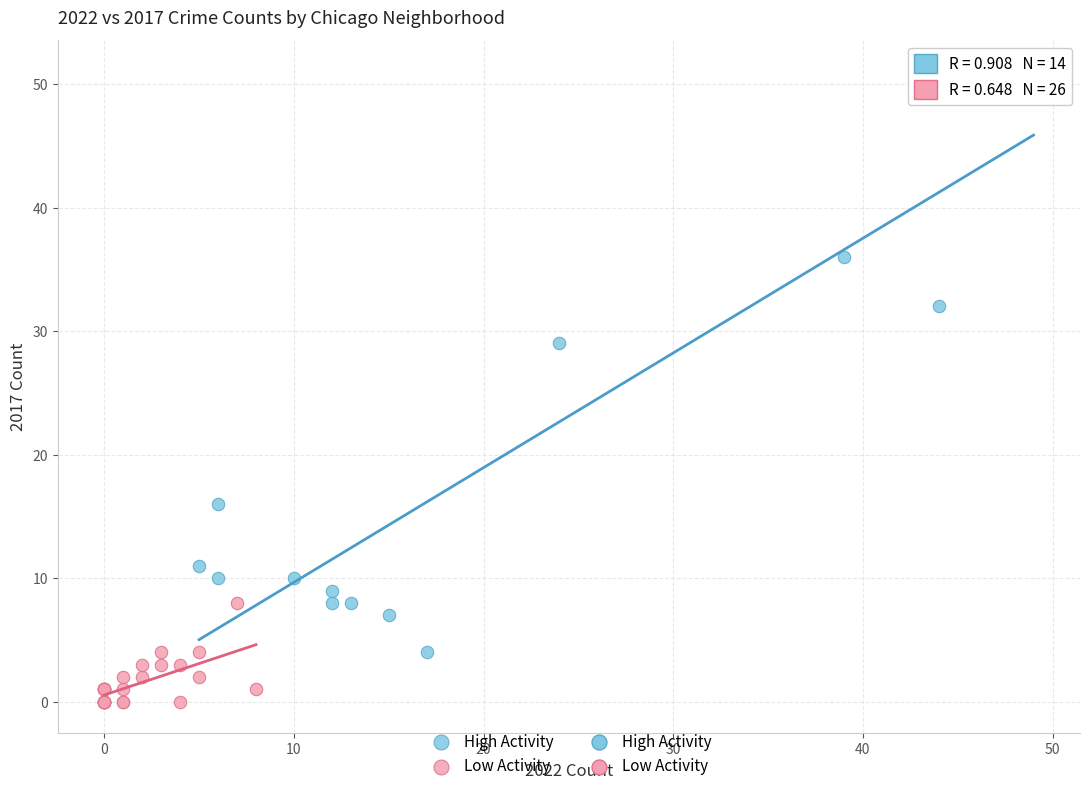

Which series contains the lowest Y value?

Low Activity